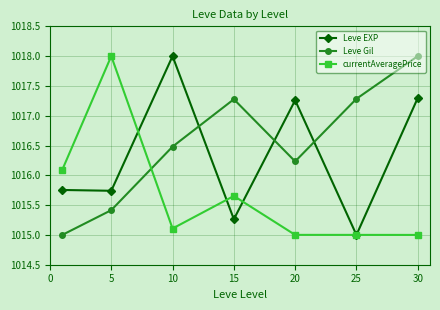

How many values in the Leve Gil series exceed 1016?

5